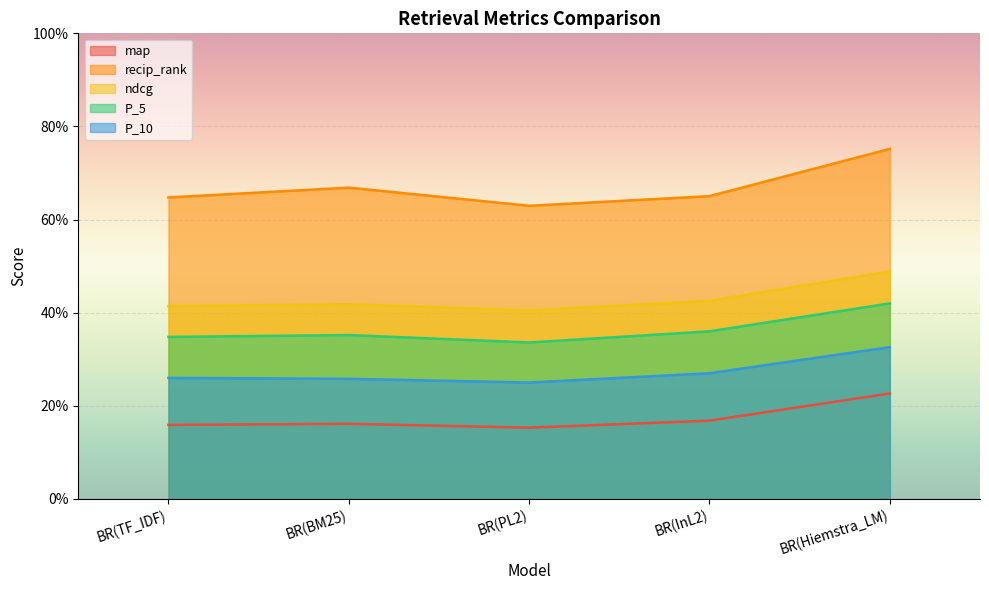

Count the number of categories in the chart.

5